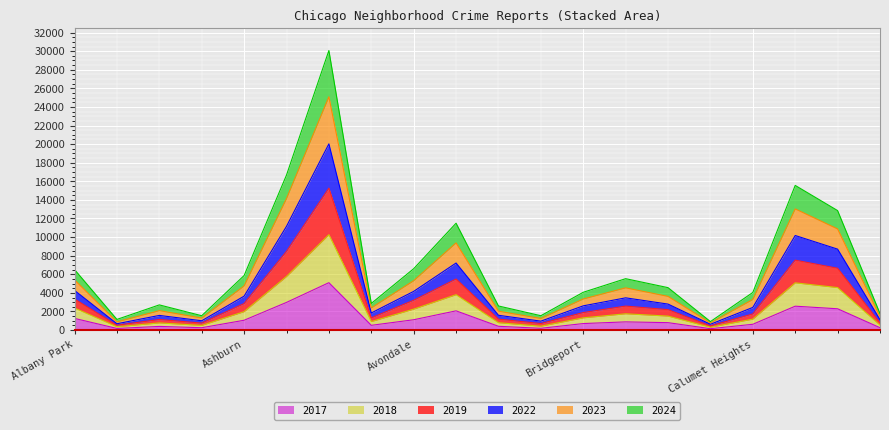

In 2018, how many points are lower than both neighbors (excluding endpoints)?

5